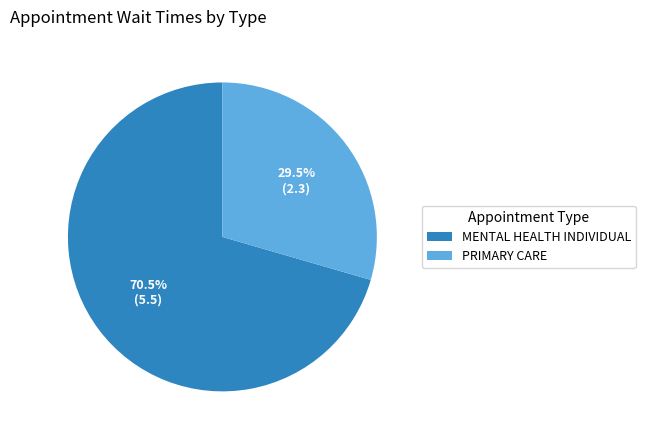

Between PRIMARY CARE and MENTAL HEALTH INDIVIDUAL, which is larger?

MENTAL HEALTH INDIVIDUAL